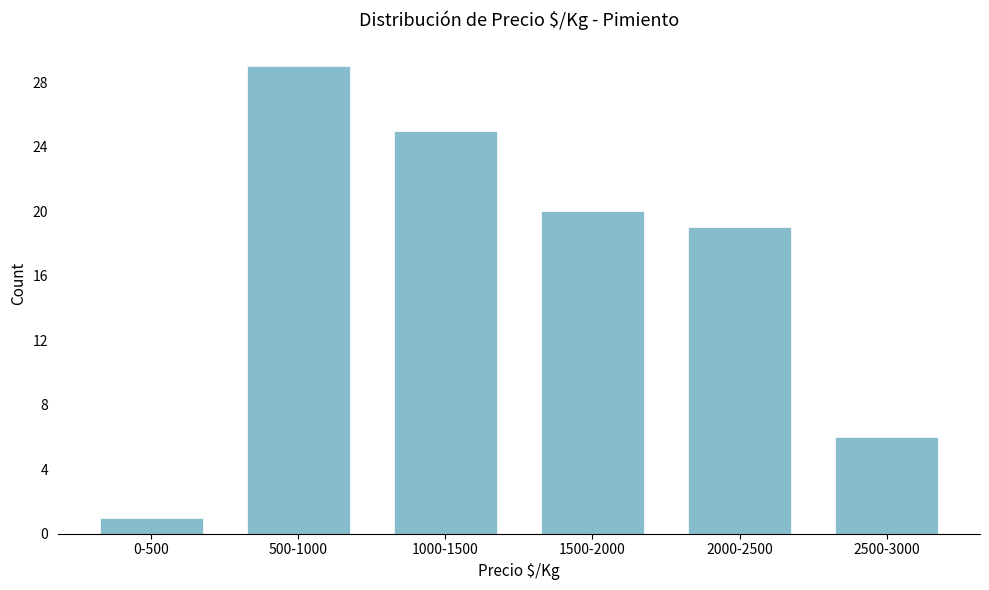

Reading left to right, extract all data points from this chart.

0-500=1	500-1000=29	1000-1500=25	1500-2000=20	2000-2500=19	2500-3000=6